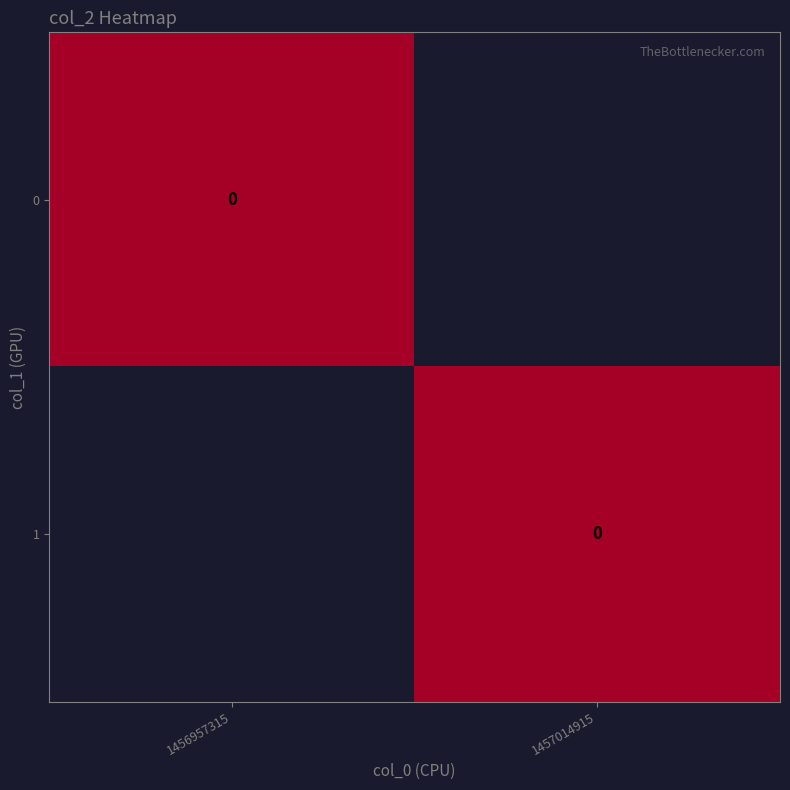

How many data points does each series have?

2